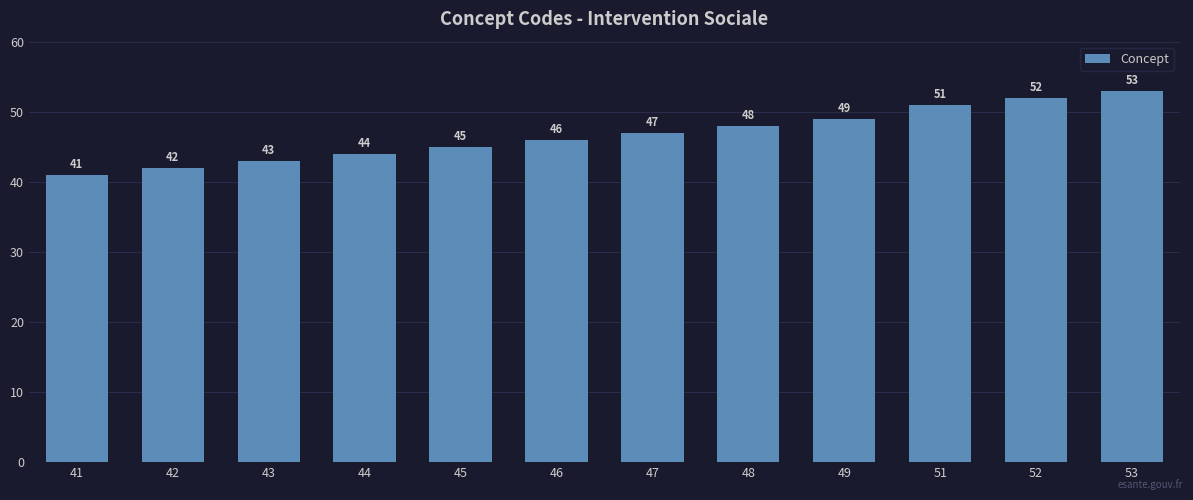

Is it true that the value at 44 is 77?

False